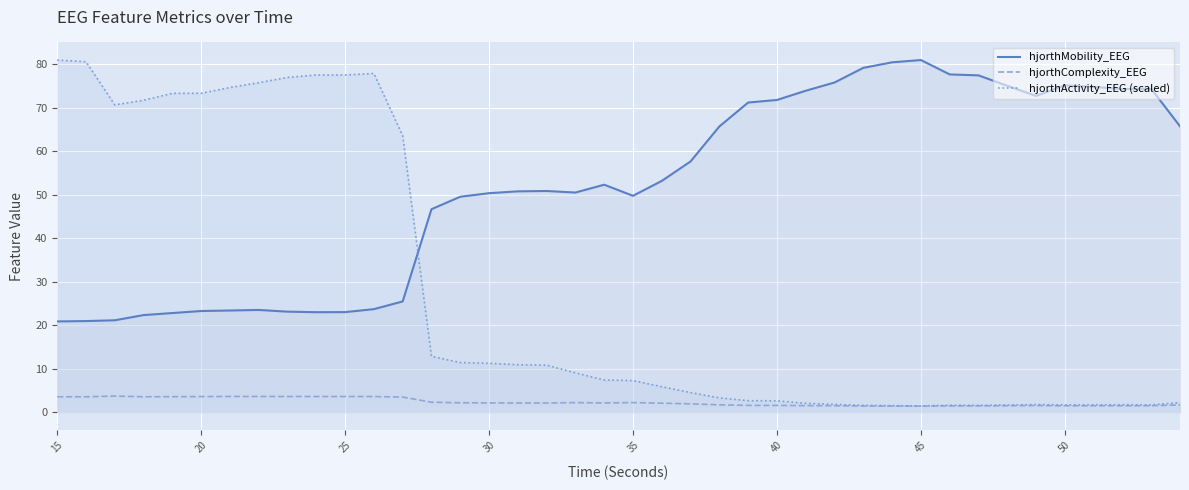

What are all the series names shown in the legend?

hjorthMobility_EEG, hjorthComplexity_EEG, hjorthActivity_EEG (scaled)